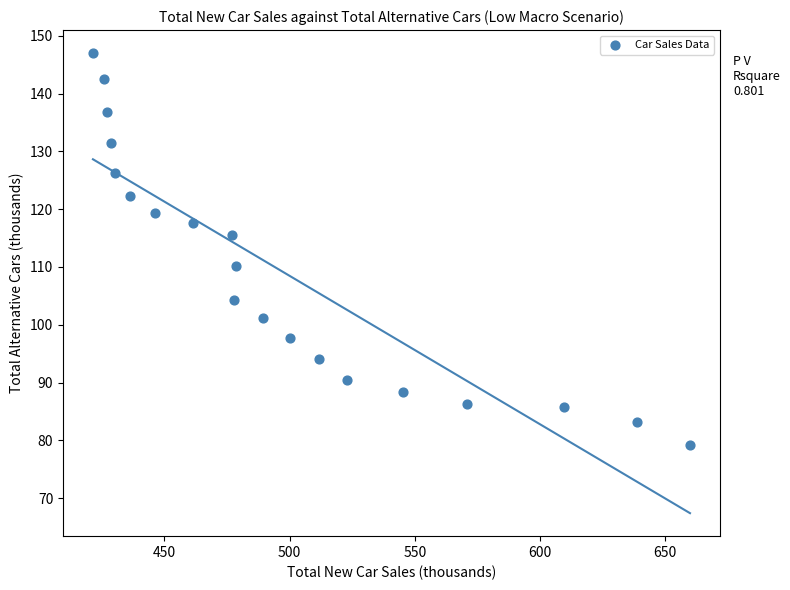

What is the range of X values (max minus min)?

238.4